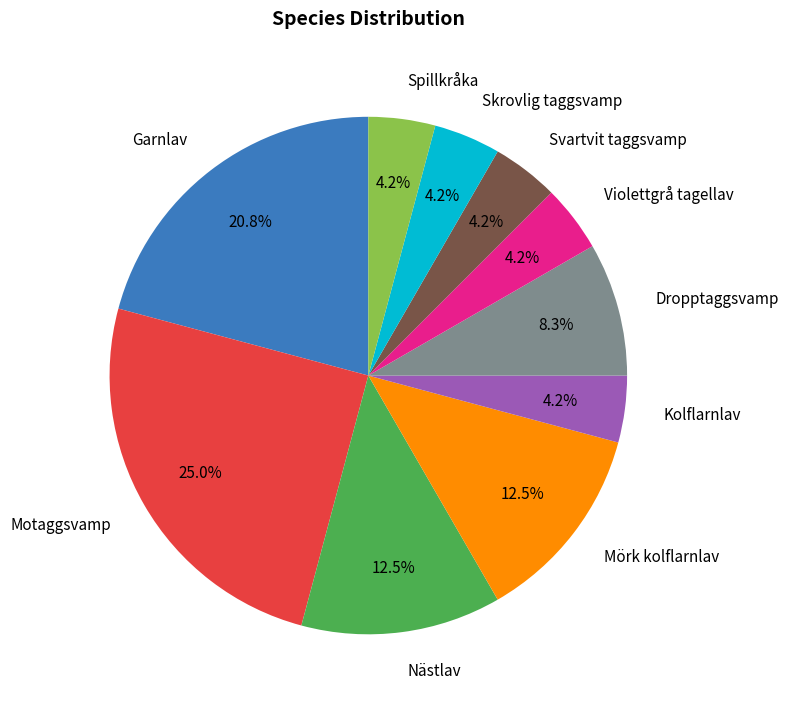

Is it true that Skrovlig taggsvamp is 4% of the pie?

True